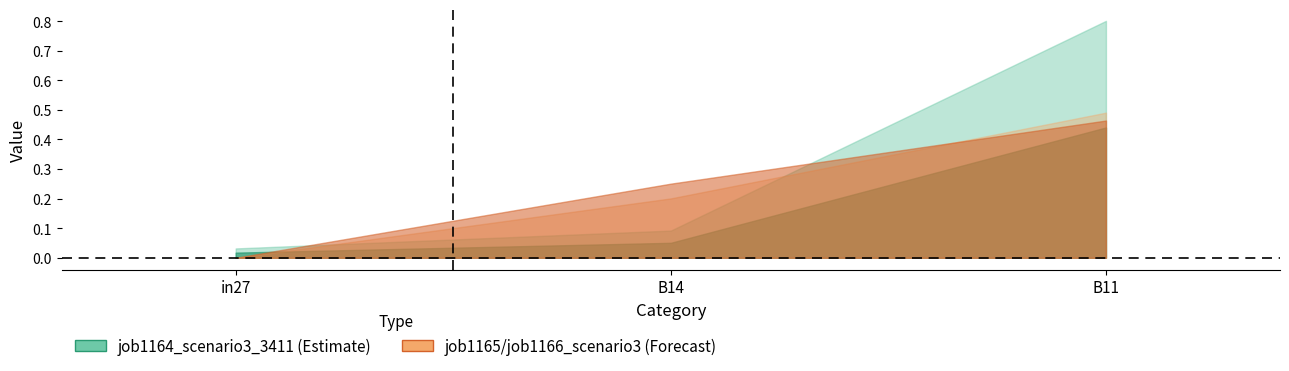

Rank the categories by job1164_scenario3_3411 value from highest to lowest.

B11, B14, in27